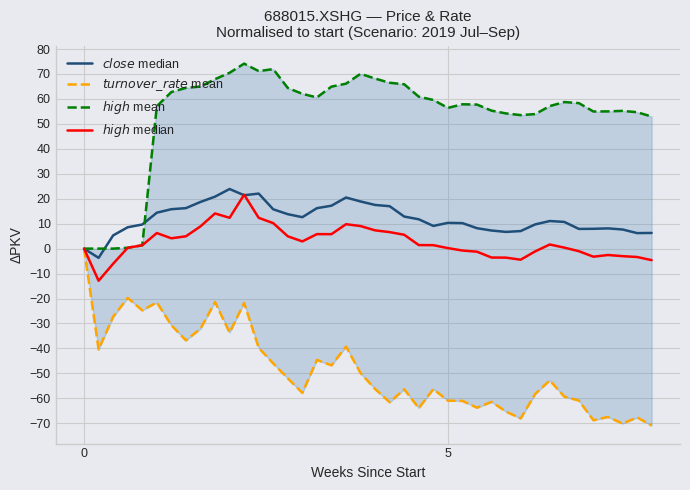

What are all the series names shown in the legend?

$close$ median, $turnover\_rate$ mean, $high$ mean, $high$ median